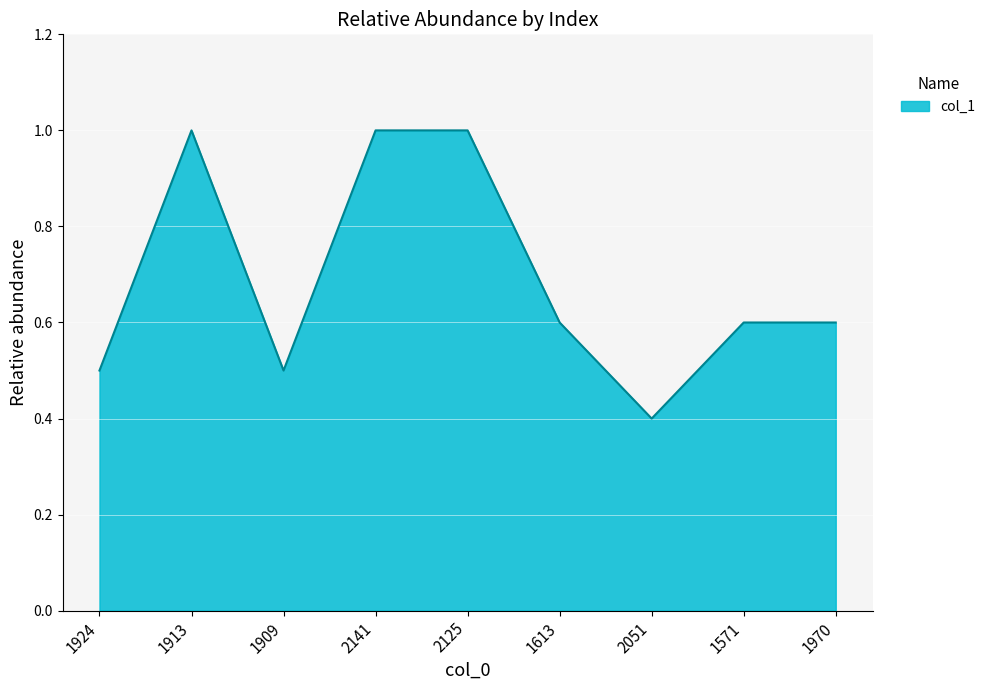

True or false: the data shows 0.4 at 2051.

True